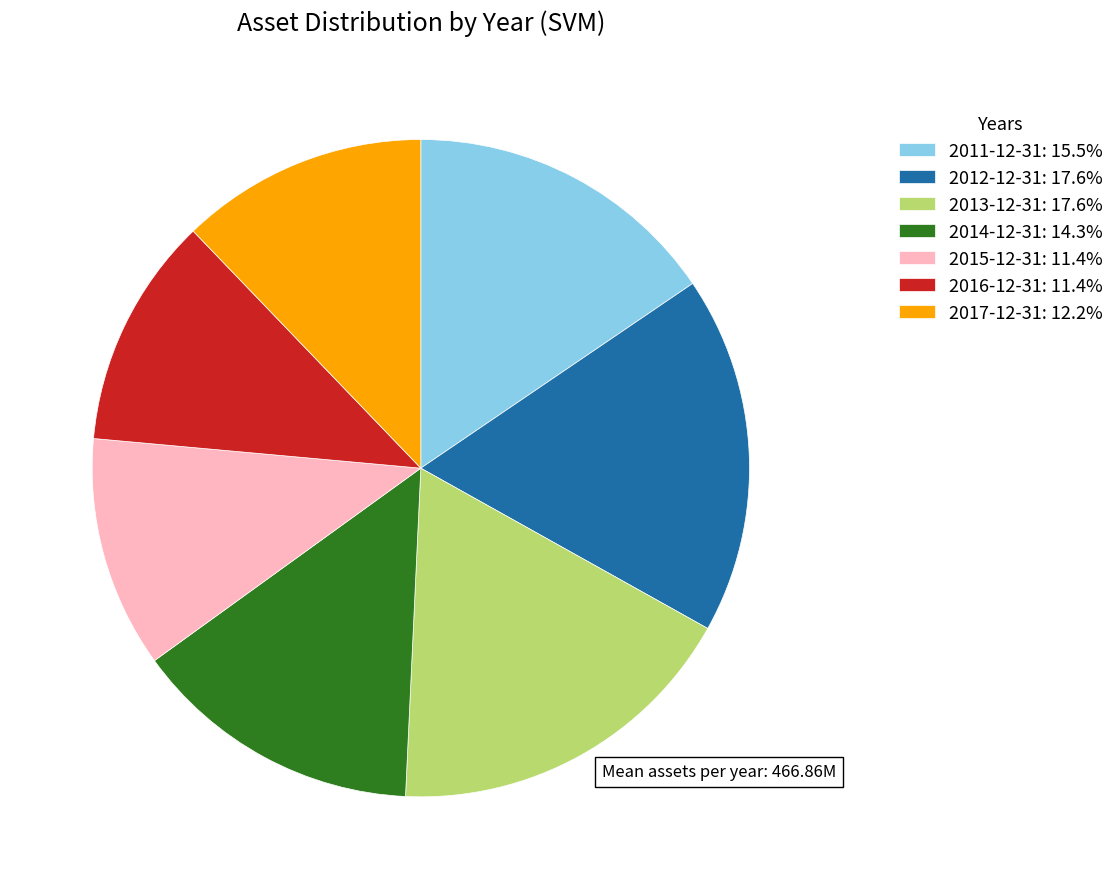

Is it true that 2014-12-31 is 14% of the pie?

True